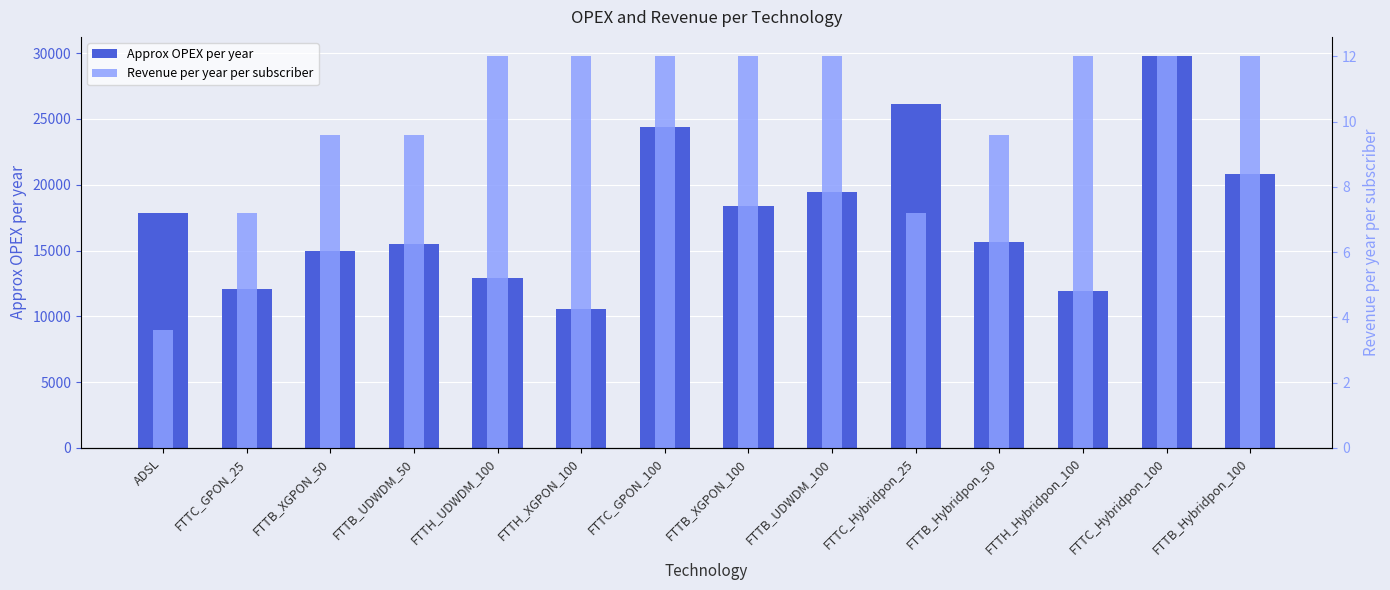

What position from the right is FTTB_Hybridpon_100?

1